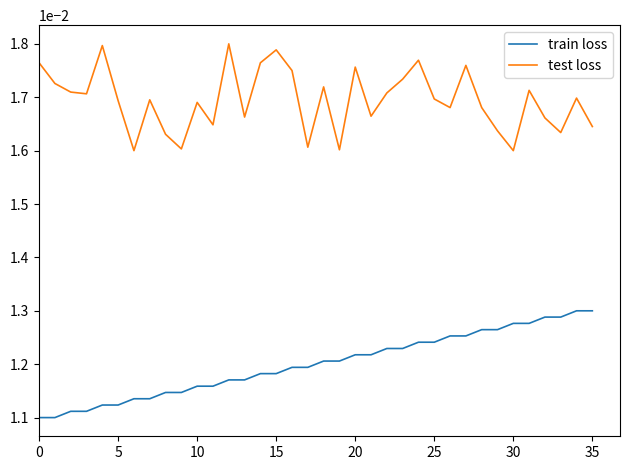

Rank the series by their maximum value, from highest to lowest.

test loss, train loss